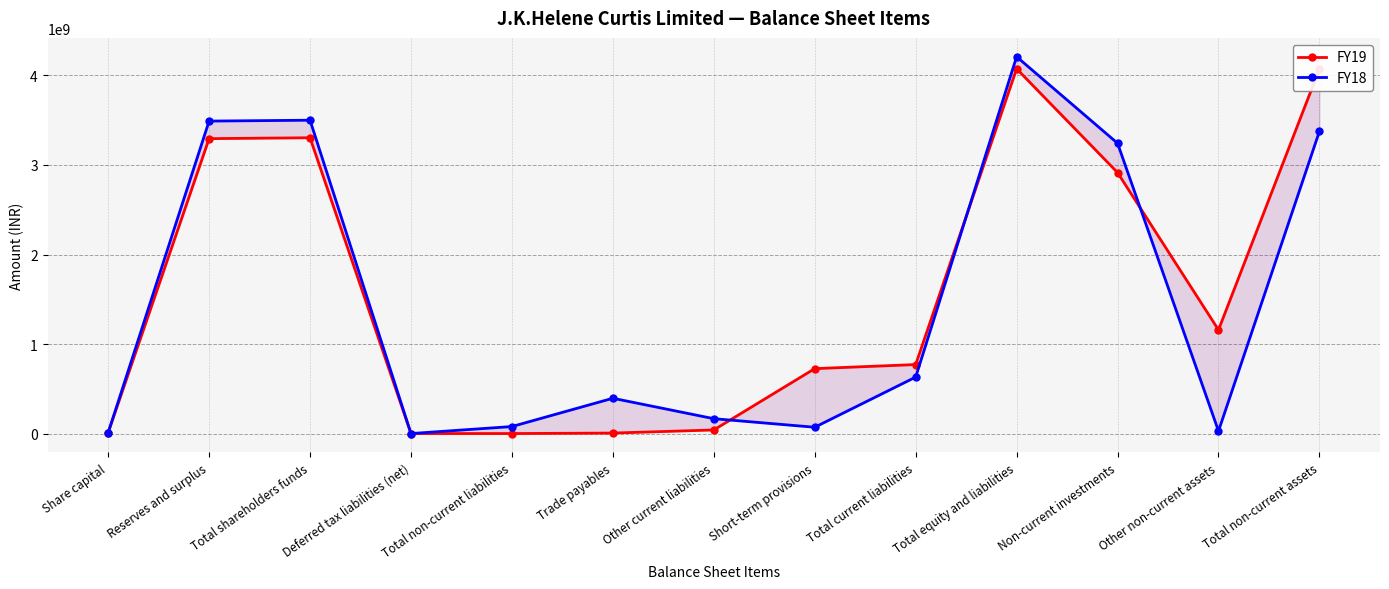

How many data points in FY19 are less than 770627000?

6